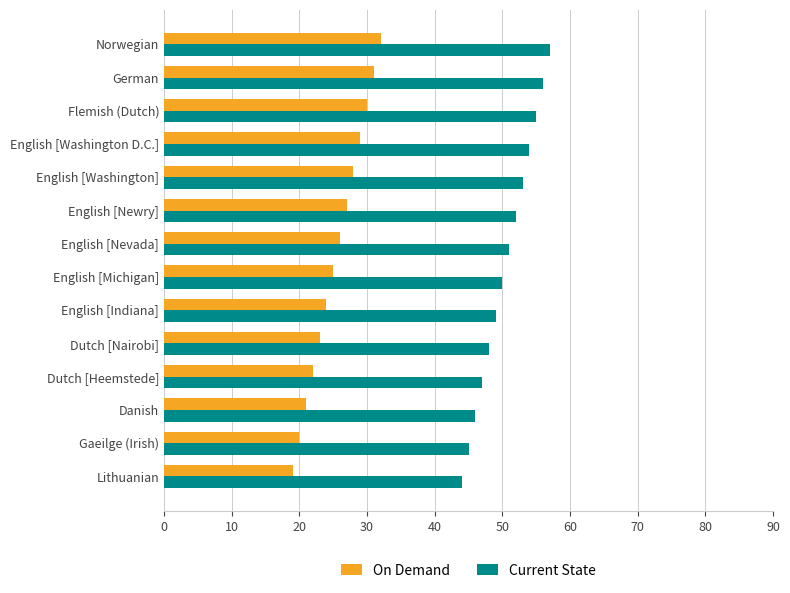

What is the spread (max minus min) of values at Dutch [Nairobi]?

25